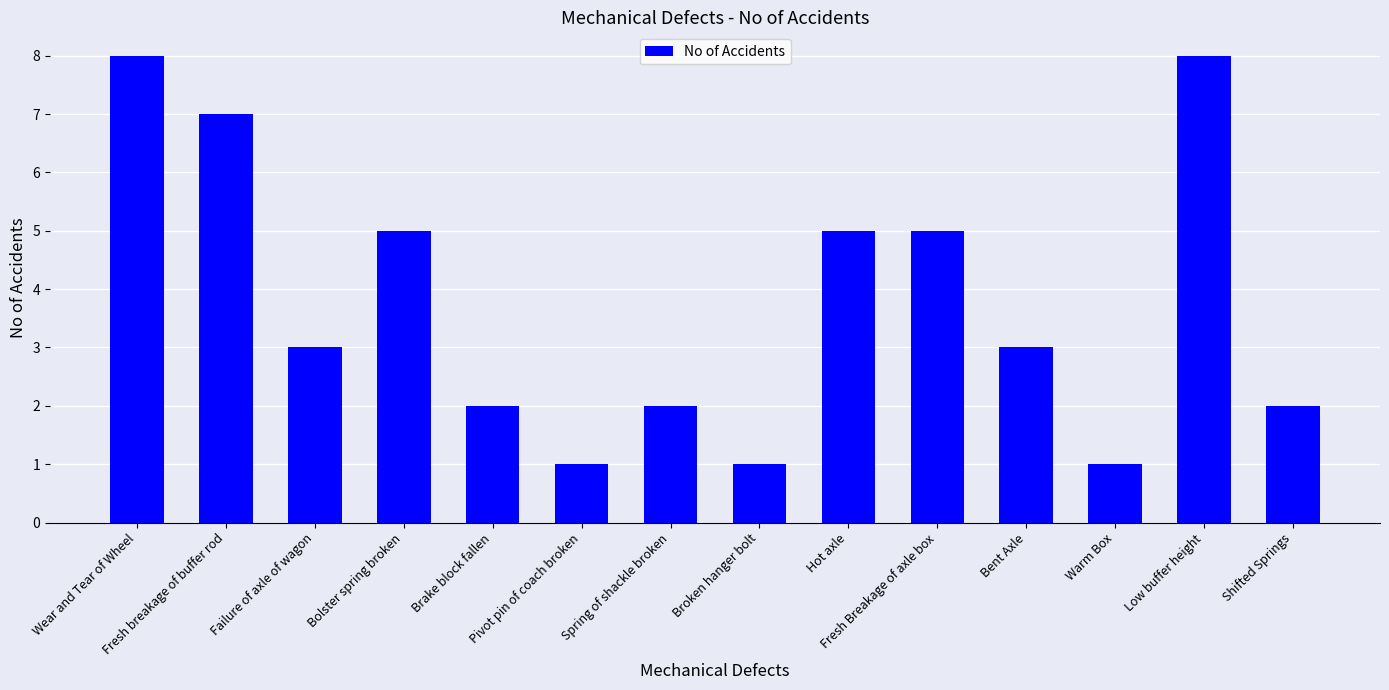

Are the bars grouped side by side (vs. stacked)?

No